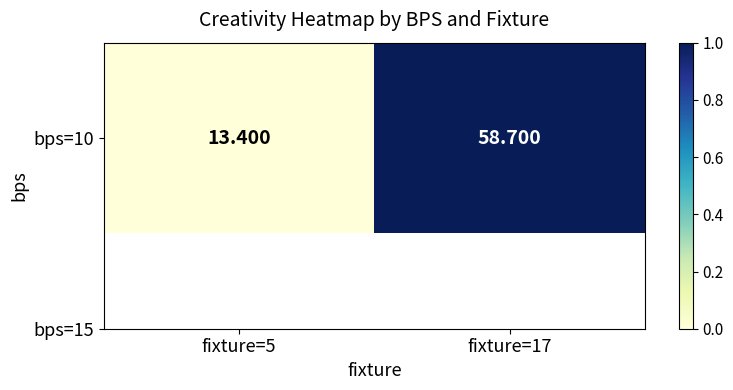

Rank the categories by value from lowest to highest.

fixture=5, fixture=17